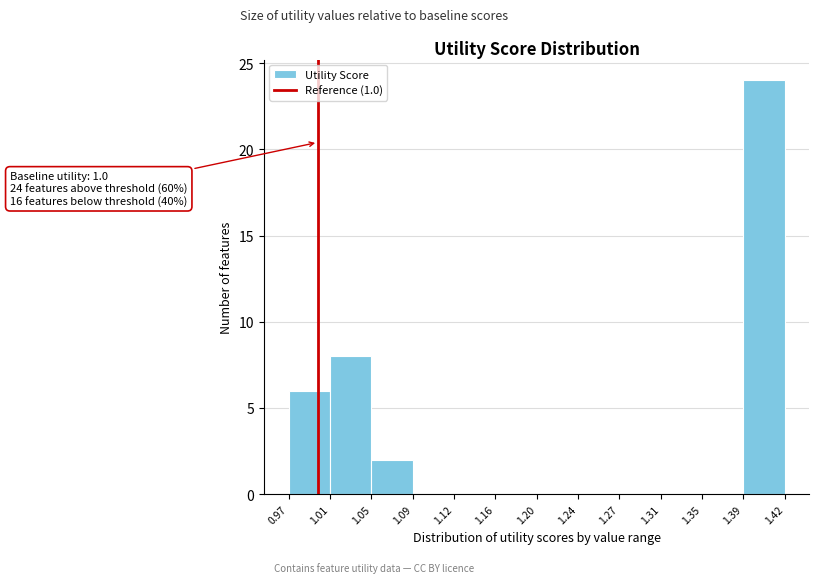

Which range on the x-axis has the tallest bar?

1.39 to 1.42